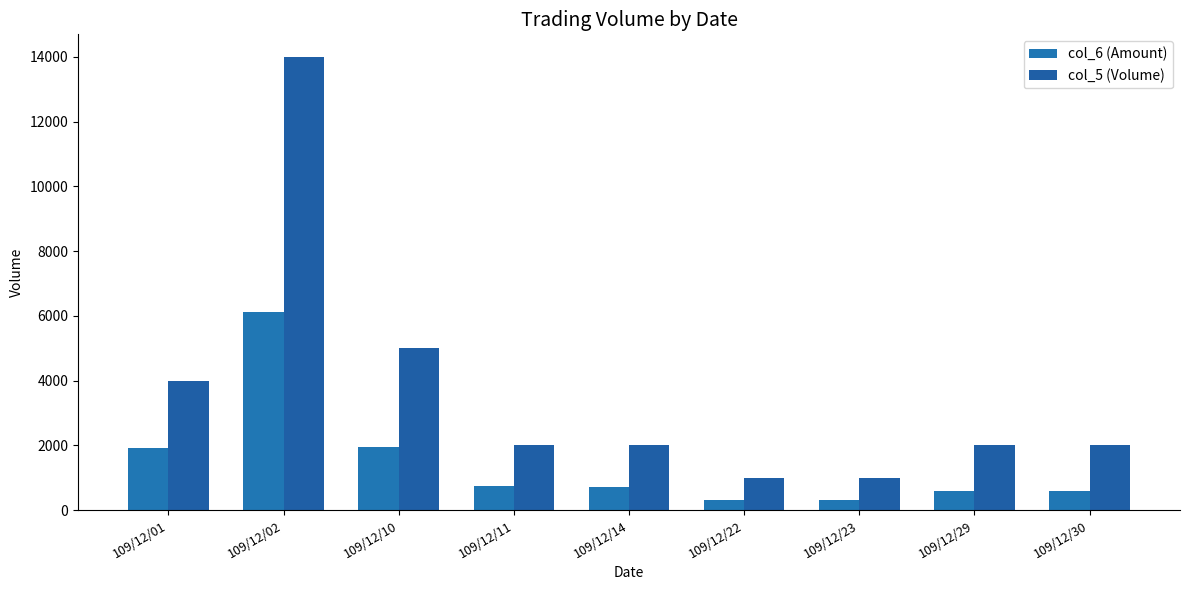

What is the sum of the col_6 (Amount) values at 109/12/14 and 109/12/23?

1000